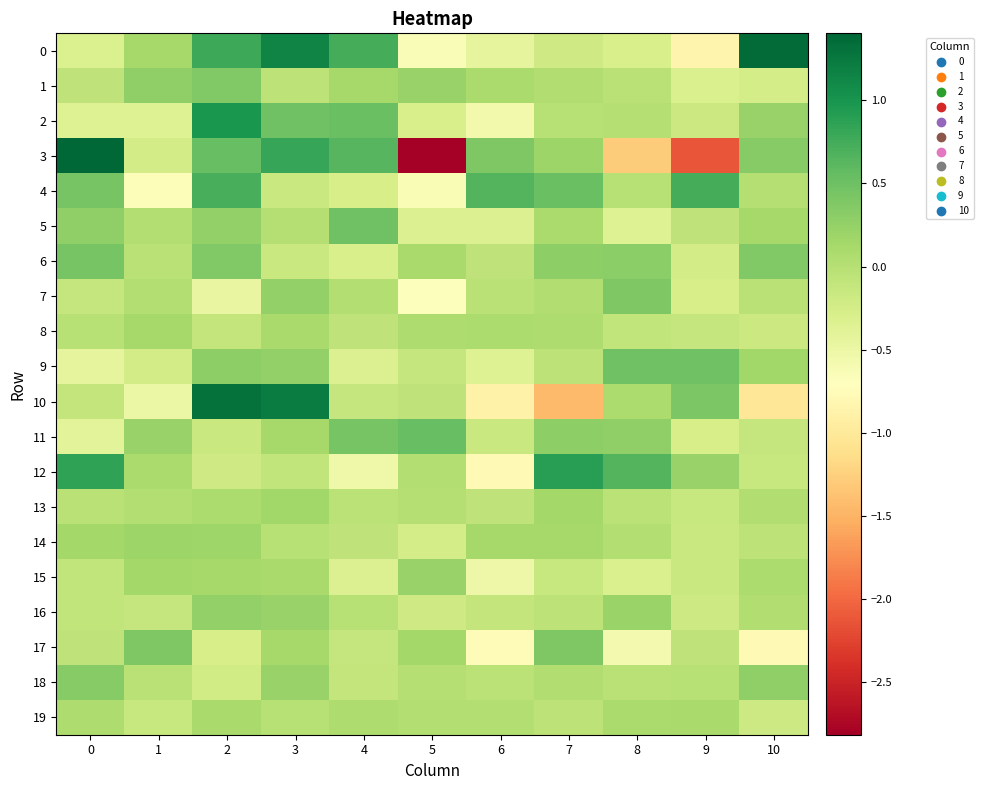

At which category is the sum across all series the highest?

2